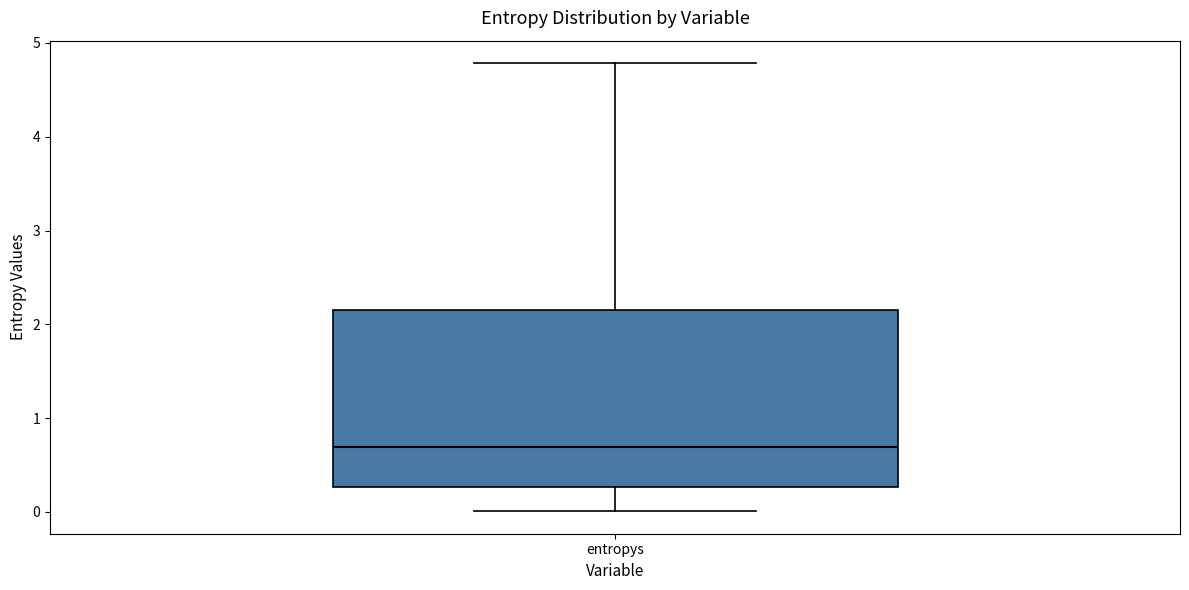

Transcribe this box plot: give where the median line is, the range the box spans, and where the two whiskers end, as read against the y-axis. The values are not printed on the chart, so give them approximately, as read against the axis.

median 0.7, box 0.3 to 2.2, whiskers 0.0 to 4.8